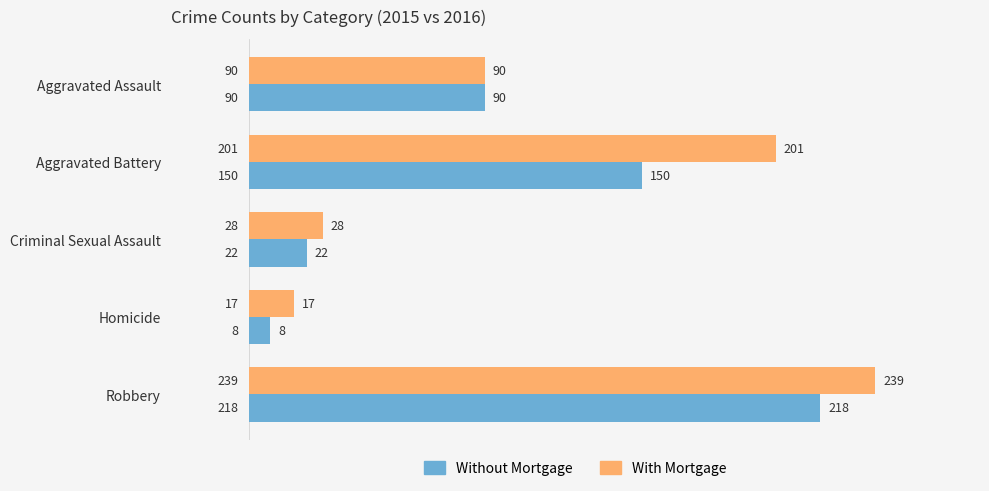

Which category has the highest value across all series?

Robbery